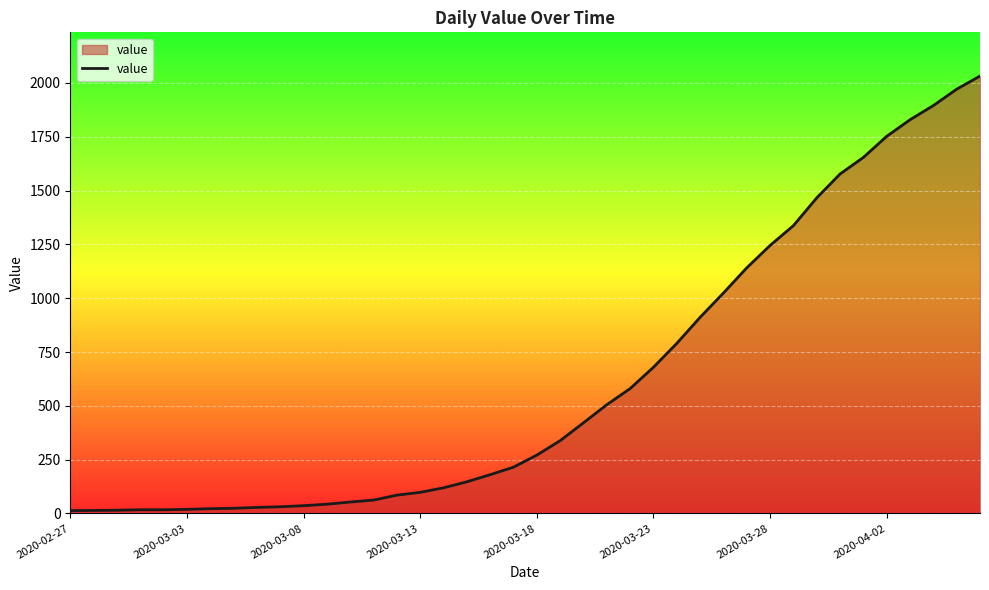

What is the average value?

616